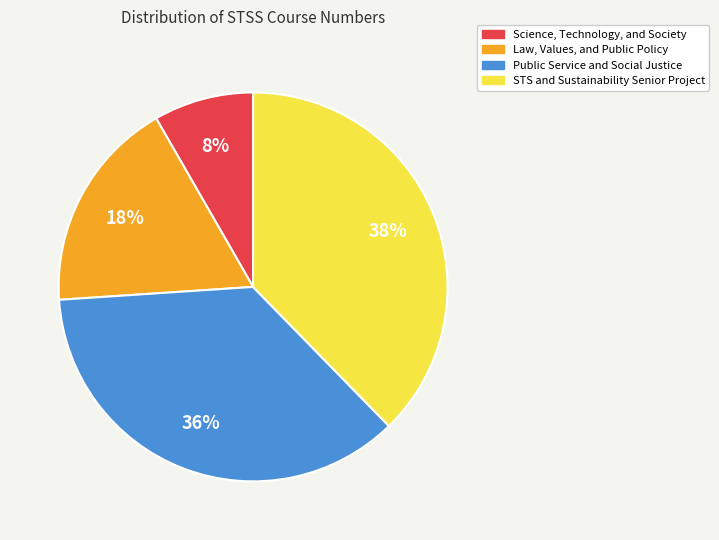

Count the number of slices in the pie.

4